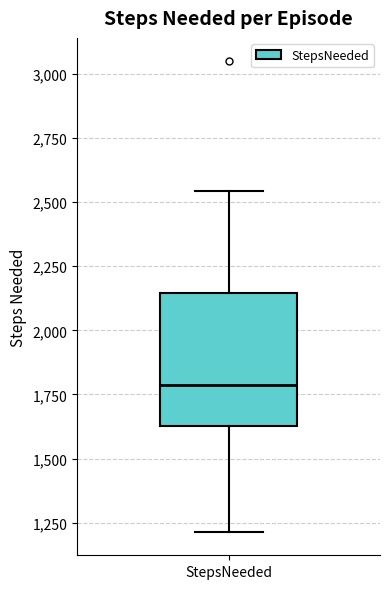

Read this box plot against the y-axis: the position of the median line, the range covered by the box, and the ends of both whiskers. The values are not printed on the chart, so give them approximately, as read against the axis.

median 1800, box 1650 to 2150, whiskers 1200 to 2550